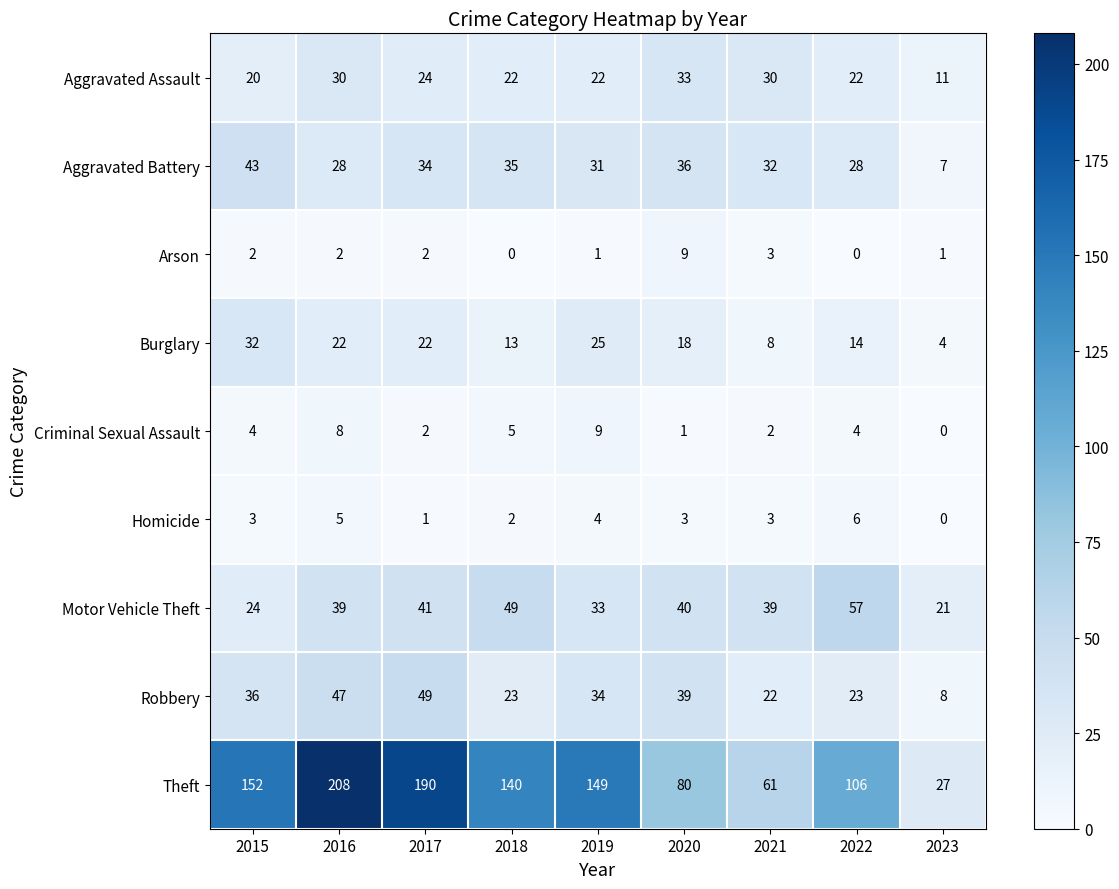

Where does the Robbery series first go above 34?

2015